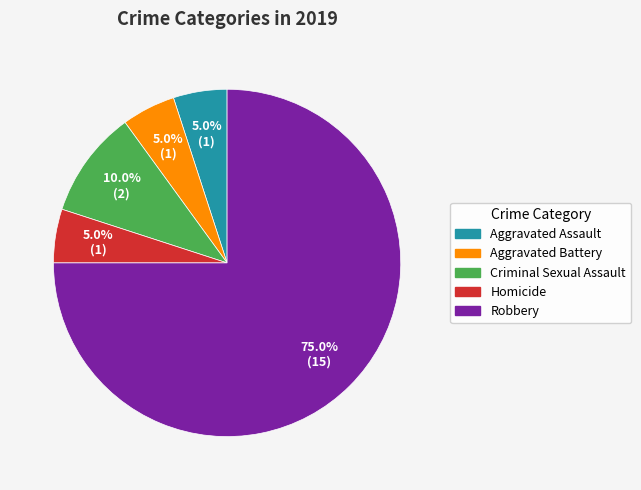

Between Criminal Sexual Assault and Aggravated Assault, which is larger?

Criminal Sexual Assault